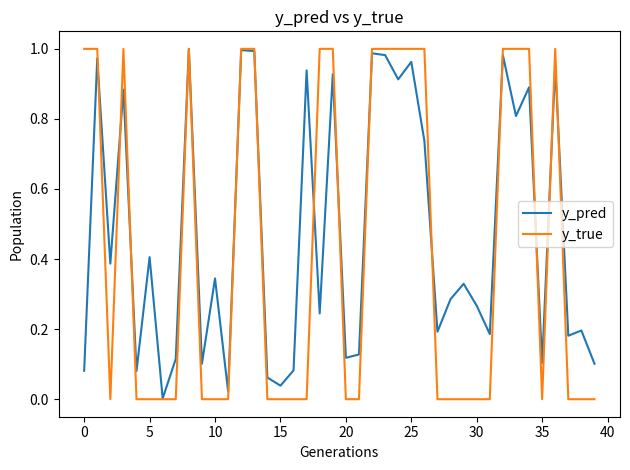

True or false: y_pred and y_true intersect in this chart.

True